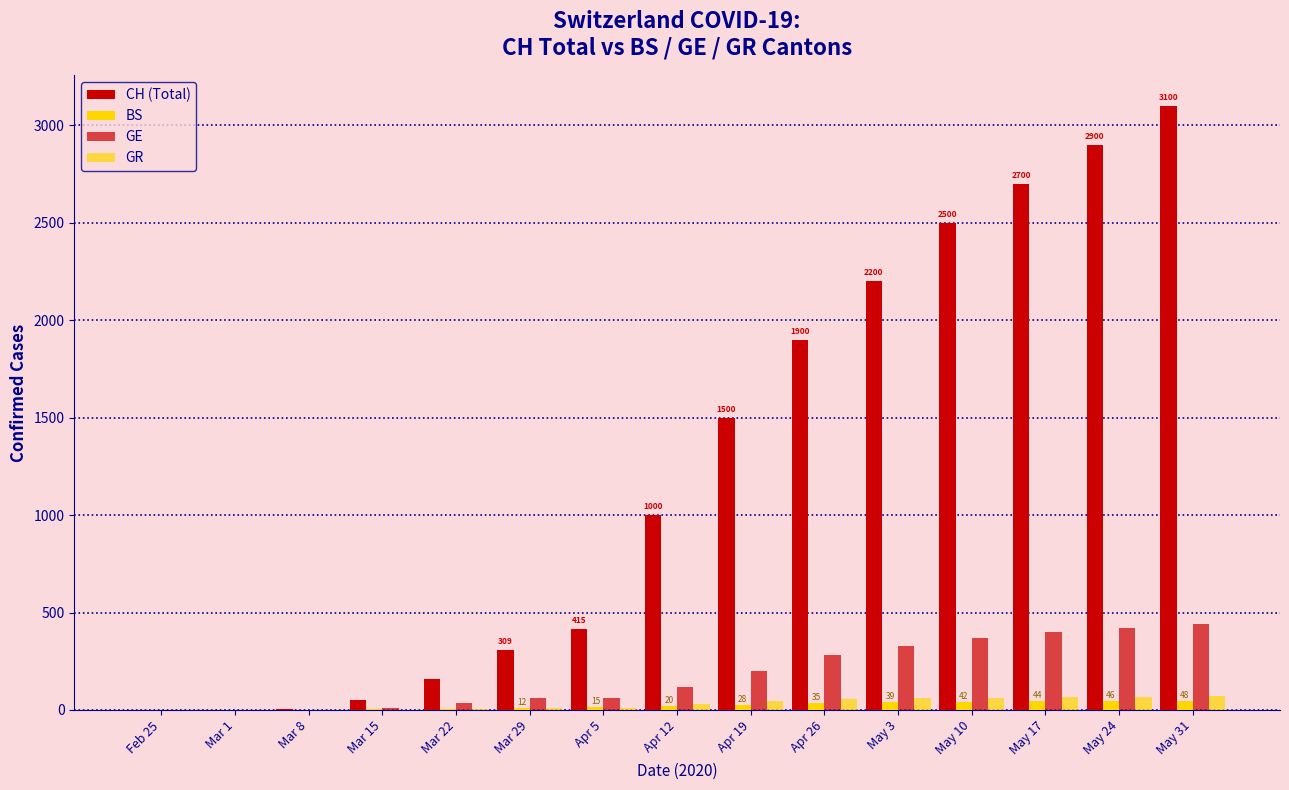

What is the sum of the CH (Total) values at Mar 29 and May 24?

3209